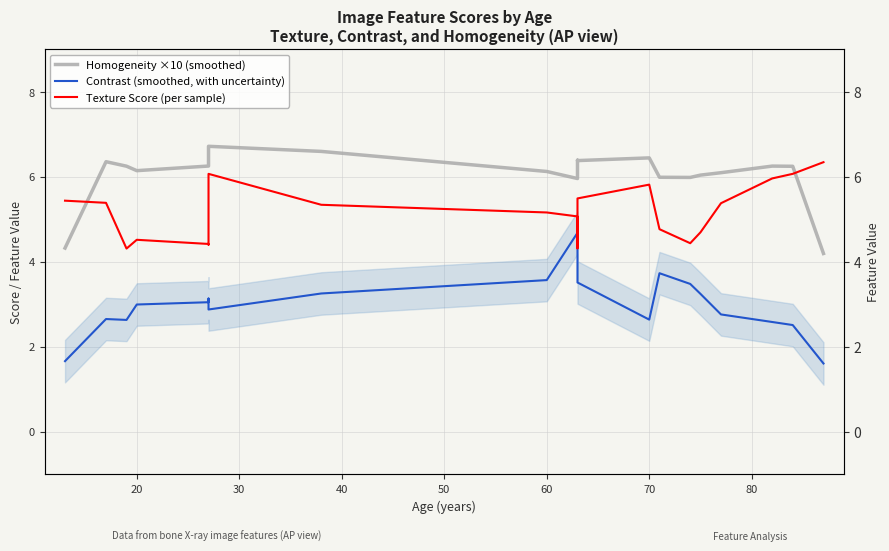

True or false: Contrast (smoothed, with uncertainty) and Texture Score (per sample) intersect in this chart.

False